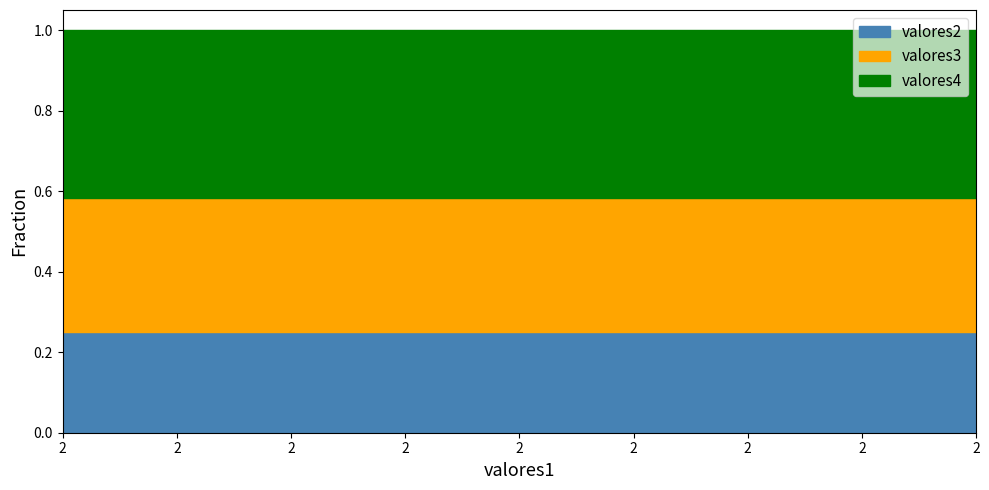

Which series has the largest range (max minus min)?

valores2